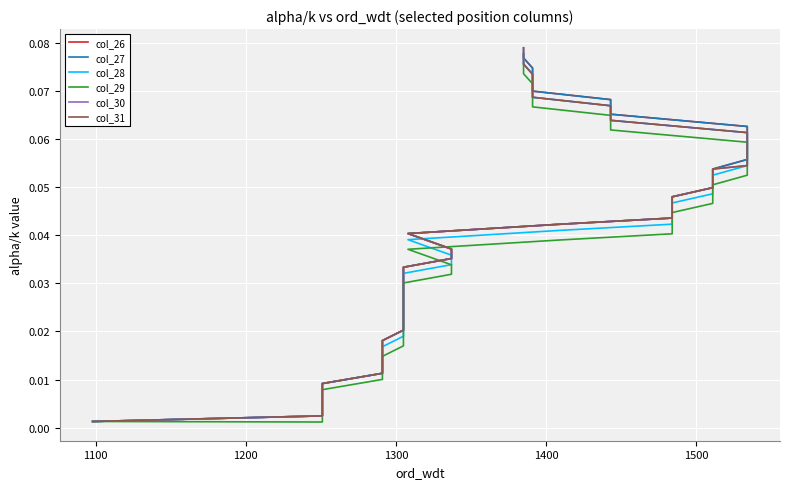

Count the number of data series in this chart.

6